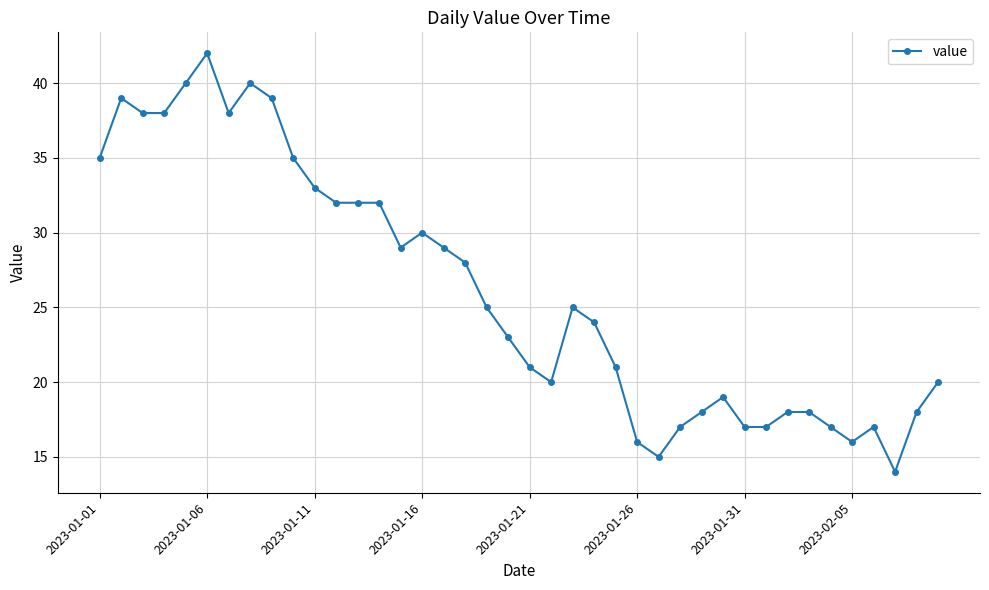

What is the difference between the maximum and minimum values?

28